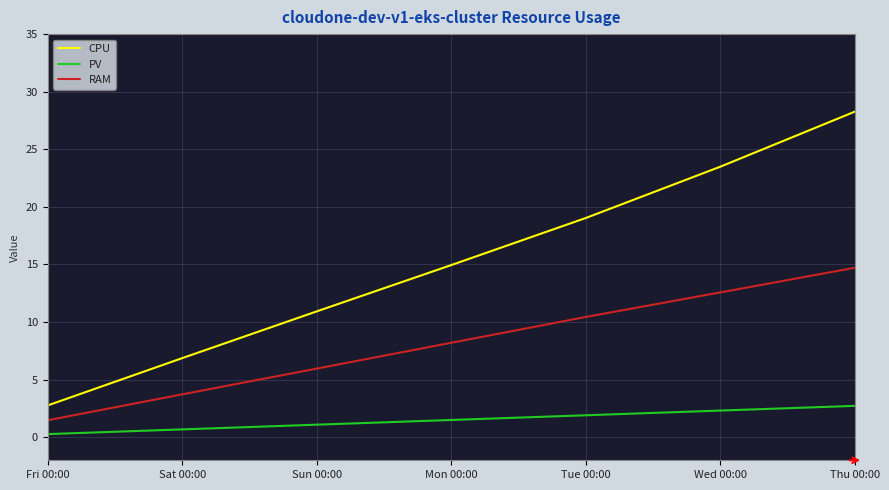

True or false: CPU and RAM intersect in this chart.

False